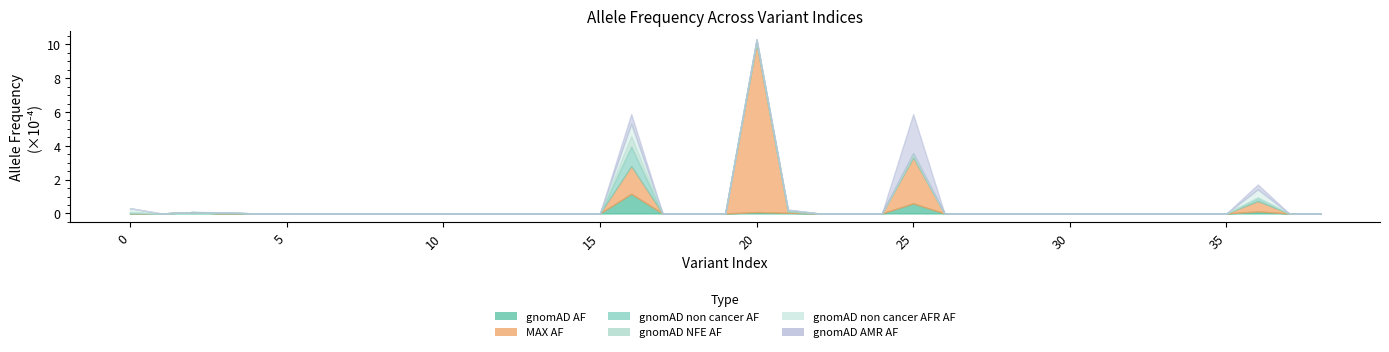

True or false: gnomAD_NFE_AF and gnomAD_non_cancer_AFR_AF intersect in this chart.

False